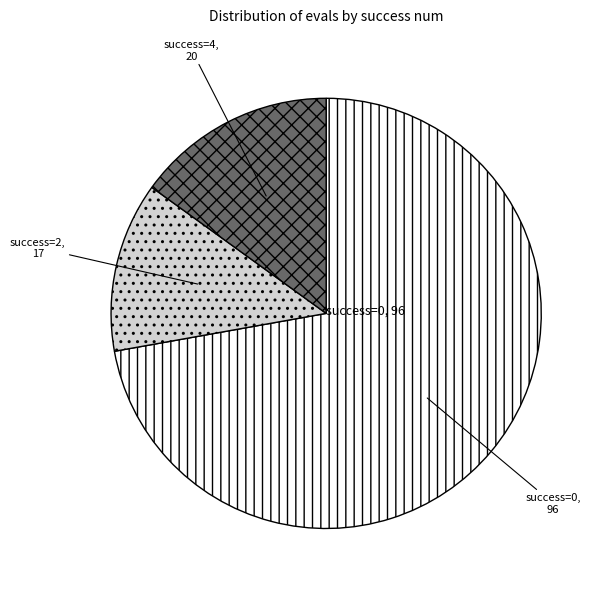

Is the sum of success=2 and success=4 greater than half?

No